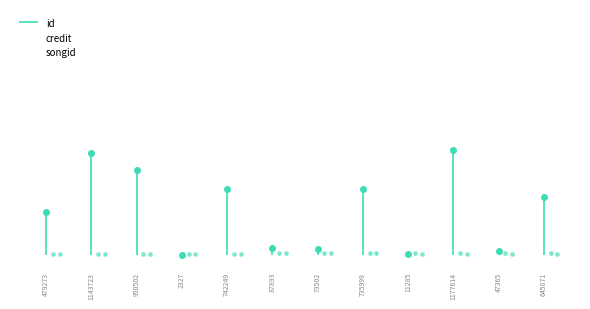

What is the value of the credit point at the 4th from the left?

21034.2